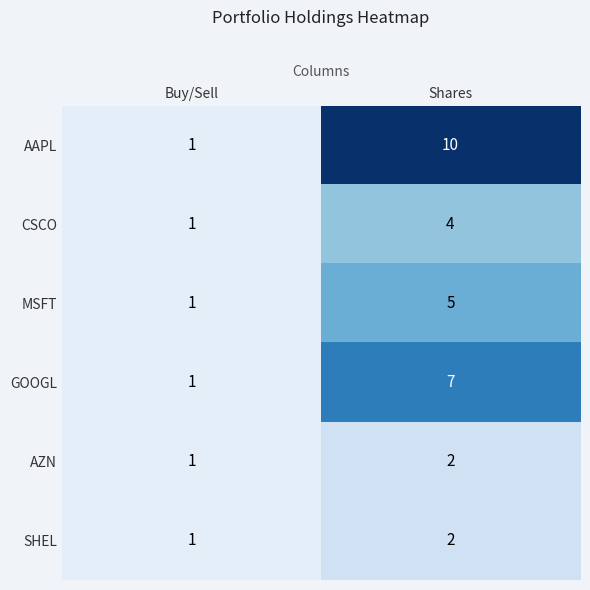

The GOOGL series shows 1 at Buy/Sell. True or false?

True